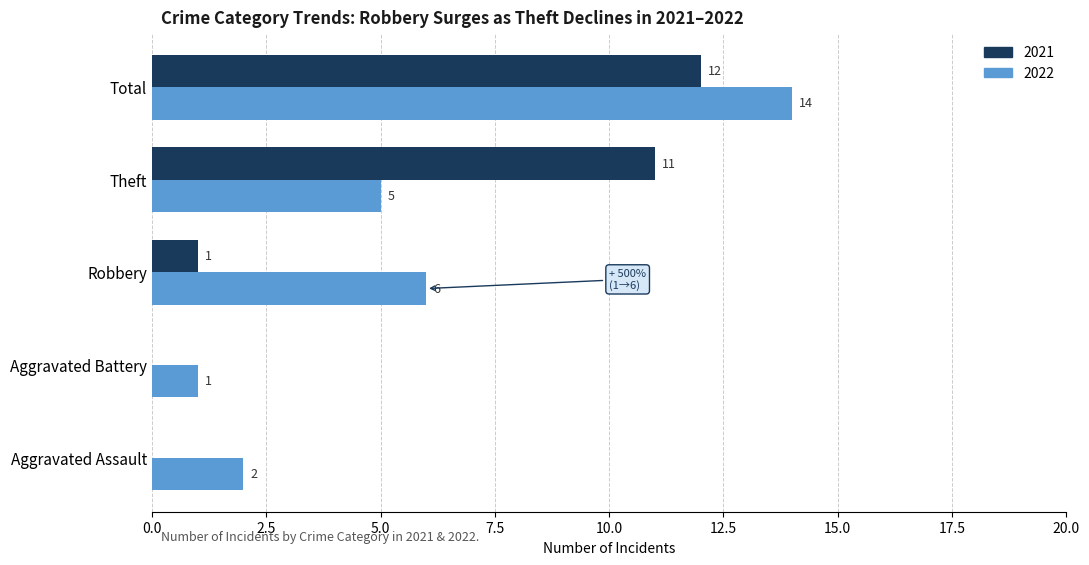

Which series has the largest total across all categories?

2022